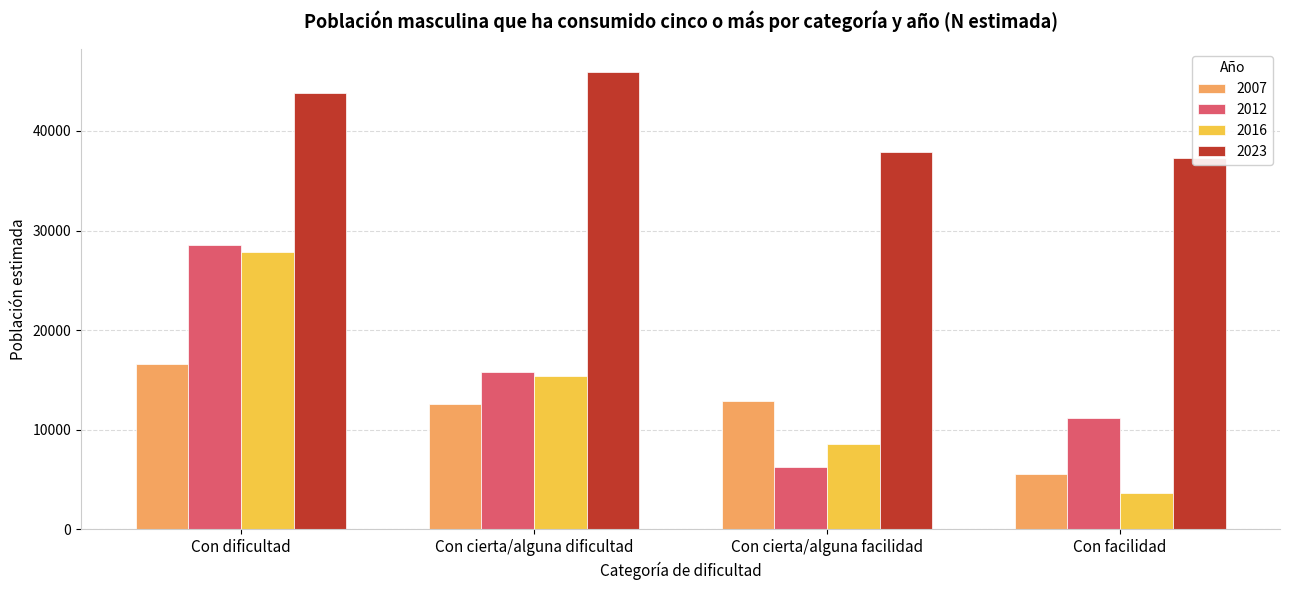

What are all the series names shown in the legend?

2007, 2012, 2016, 2023